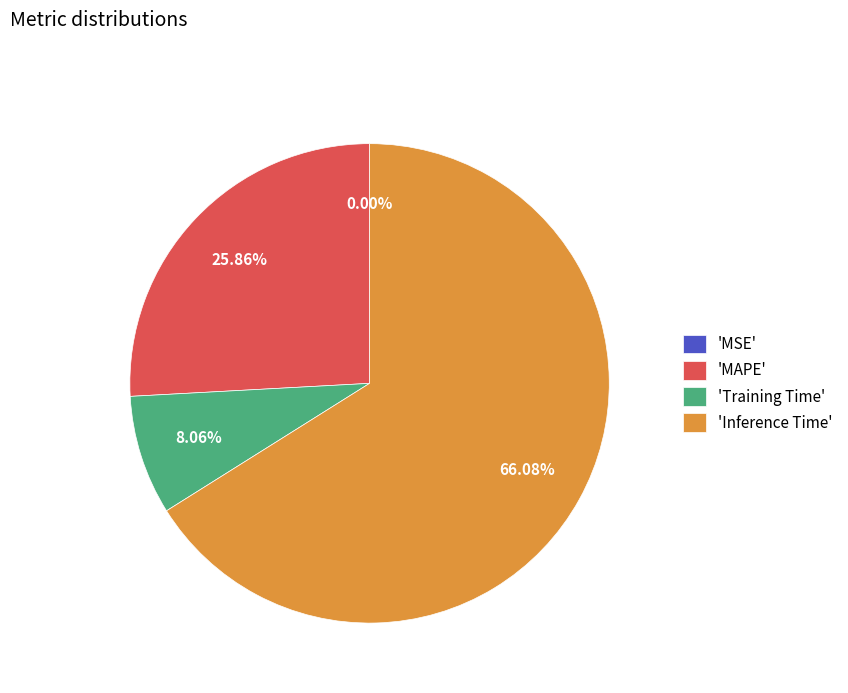

Between 'Inference Time' and 'Training Time', which is larger?

'Inference Time'